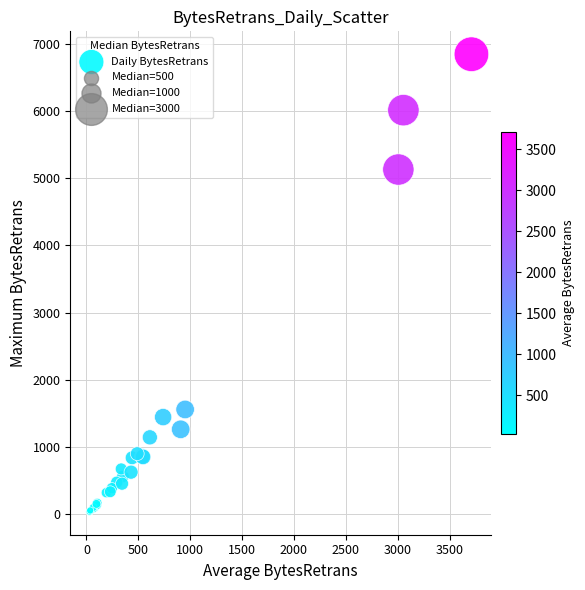

What Y value in the scatter plot is closest to 3440?

5128.7